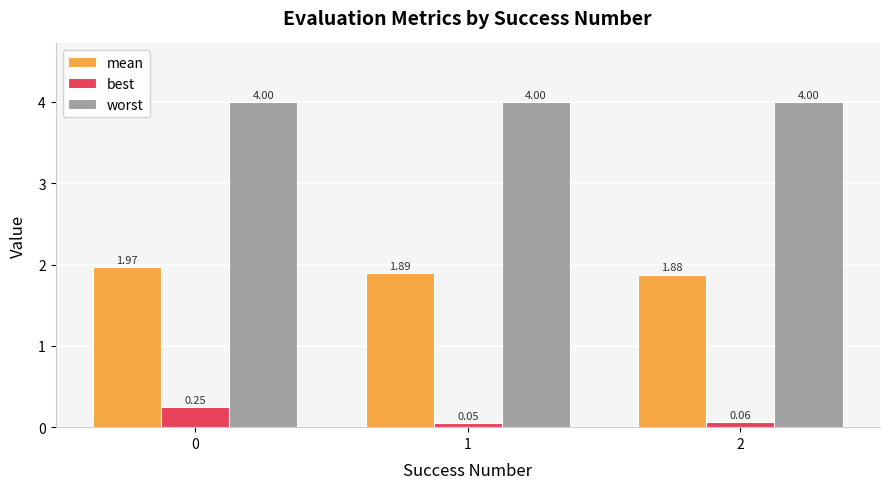

Which category has the lowest value in the mean series?

2